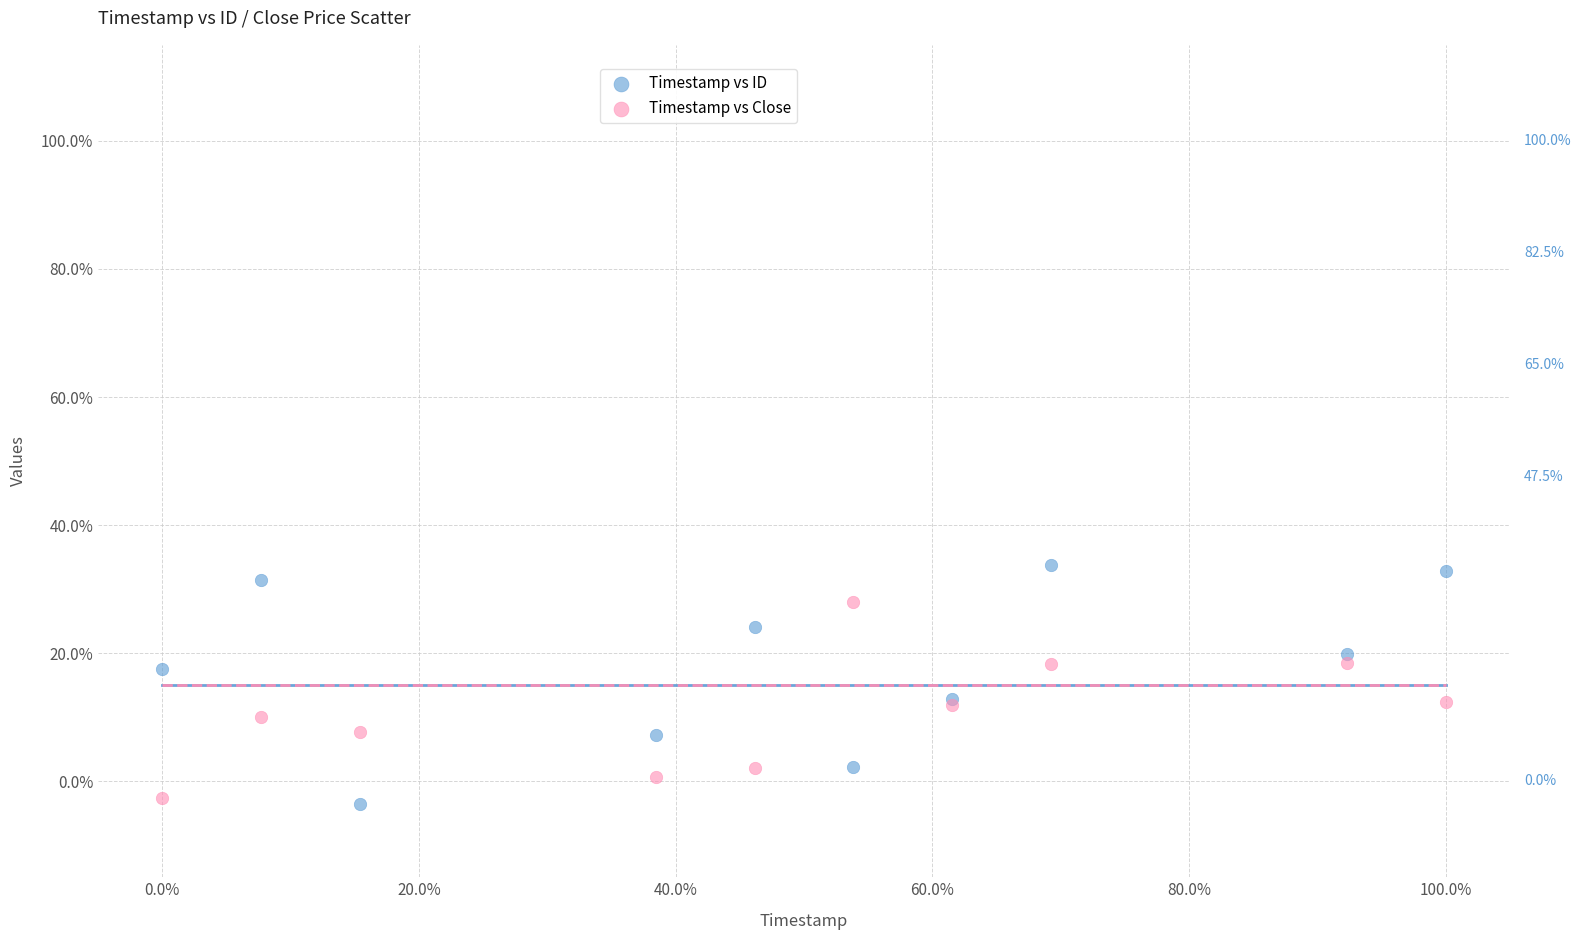

What are all the series names shown in the legend?

Timestamp vs ID, Timestamp vs Close